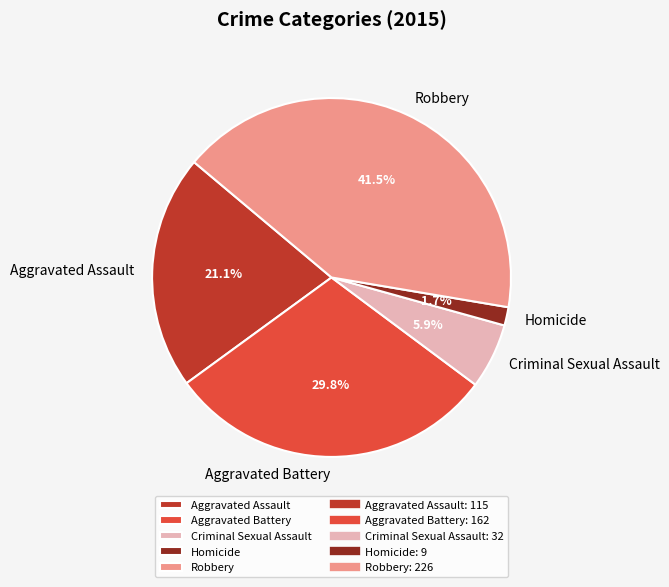

What portion of the pie excludes Robbery?

58.5%